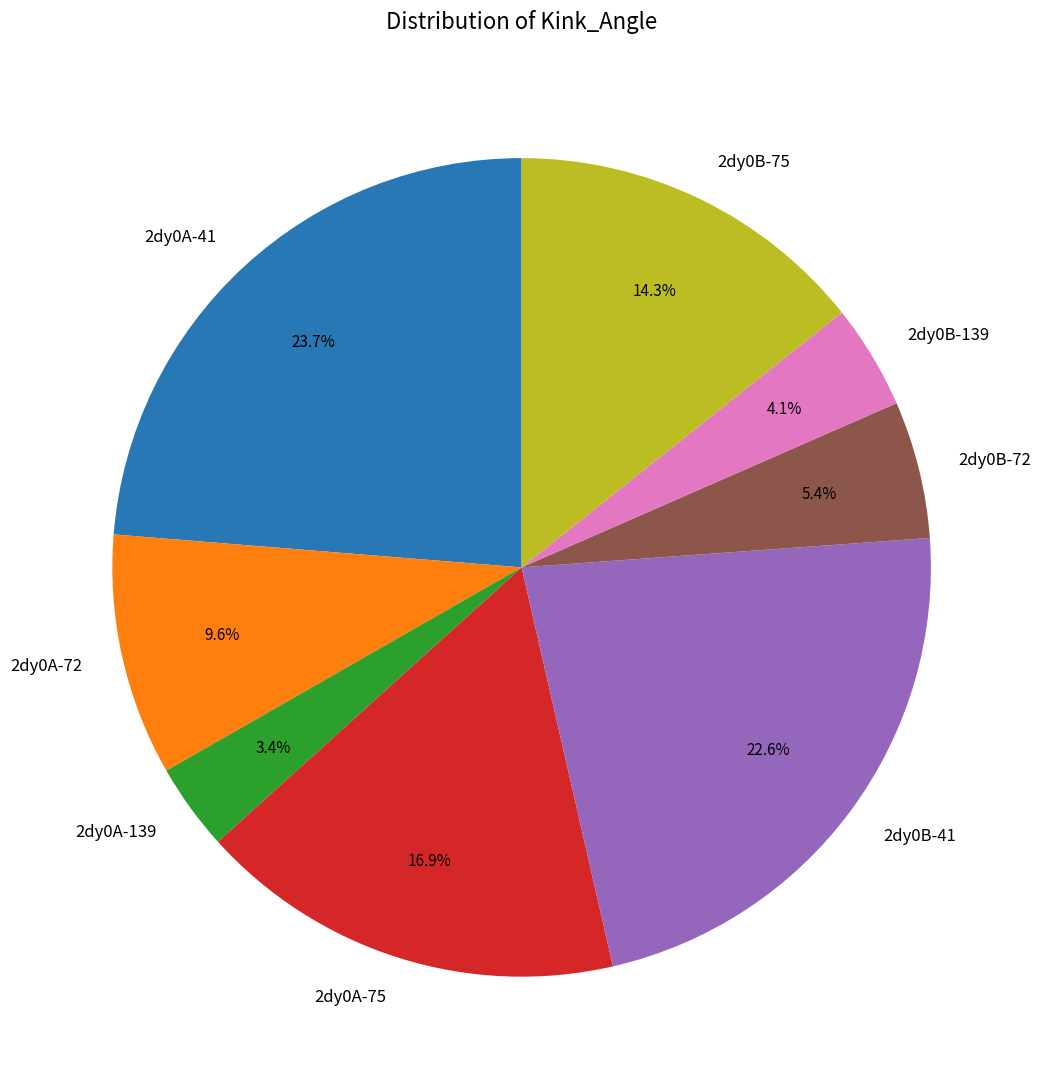

Combined, do 2dy0A-75 and 2dy0B-139 account for over 50%?

No